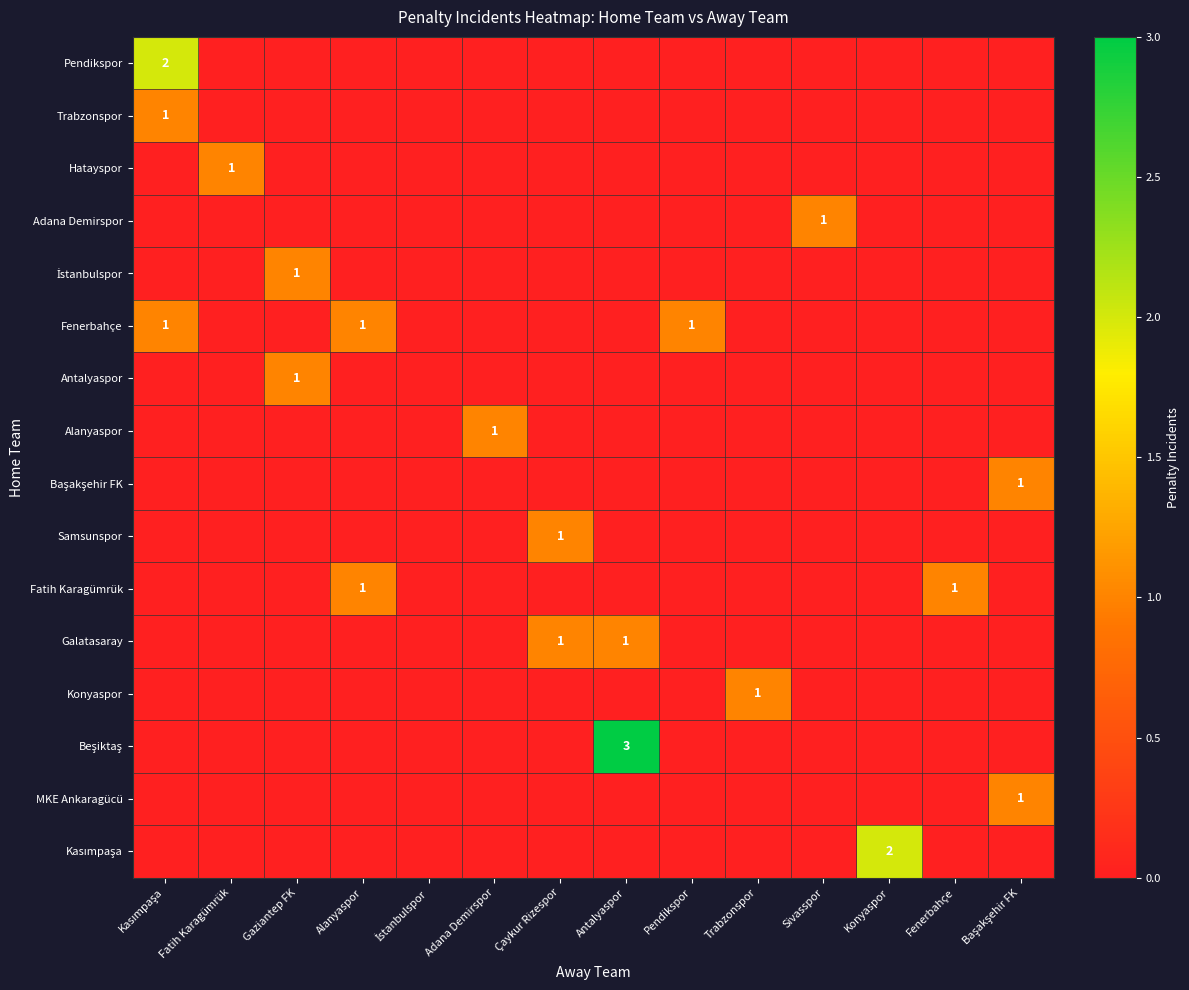

At how many categories does at least one series exceed 0?

13